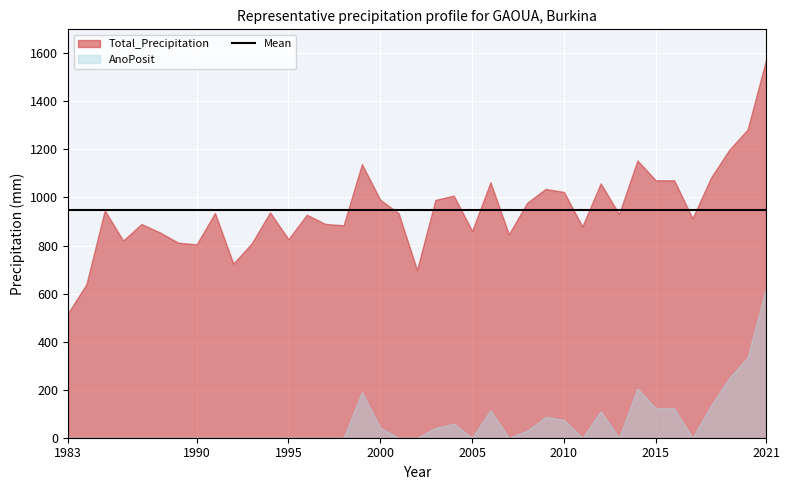

Is it true that AnoPosit equals 122.7 at 2015?

True